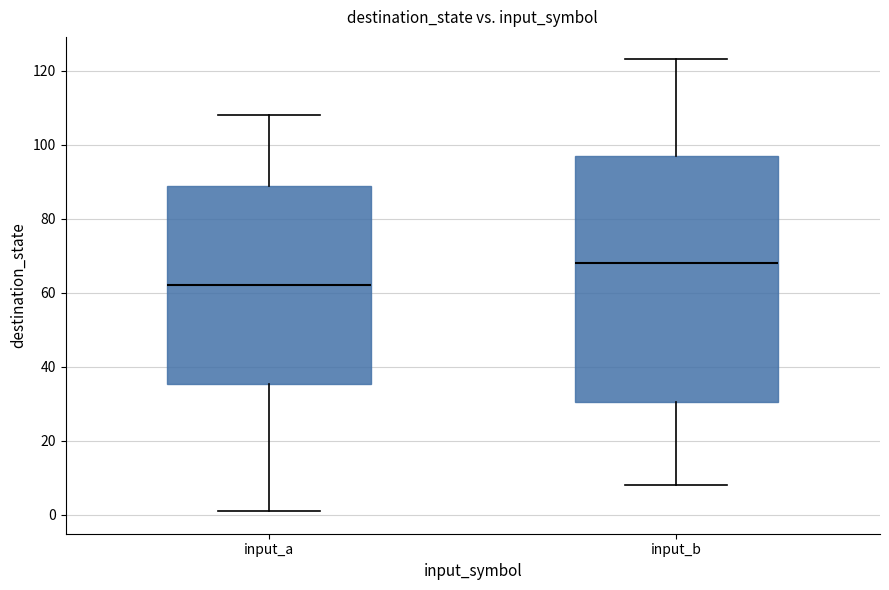

Reading left to right, transcribe this box plot: for each box, give where its median line is, the range the box spans, and where its two whiskers end, as read against the y-axis. The values are not printed on the chart, so give them approximately, as read against the axis.

input_a: median 62, box 36 to 88, whiskers 2 to 108
input_b: median 68, box 30 to 98, whiskers 8 to 124